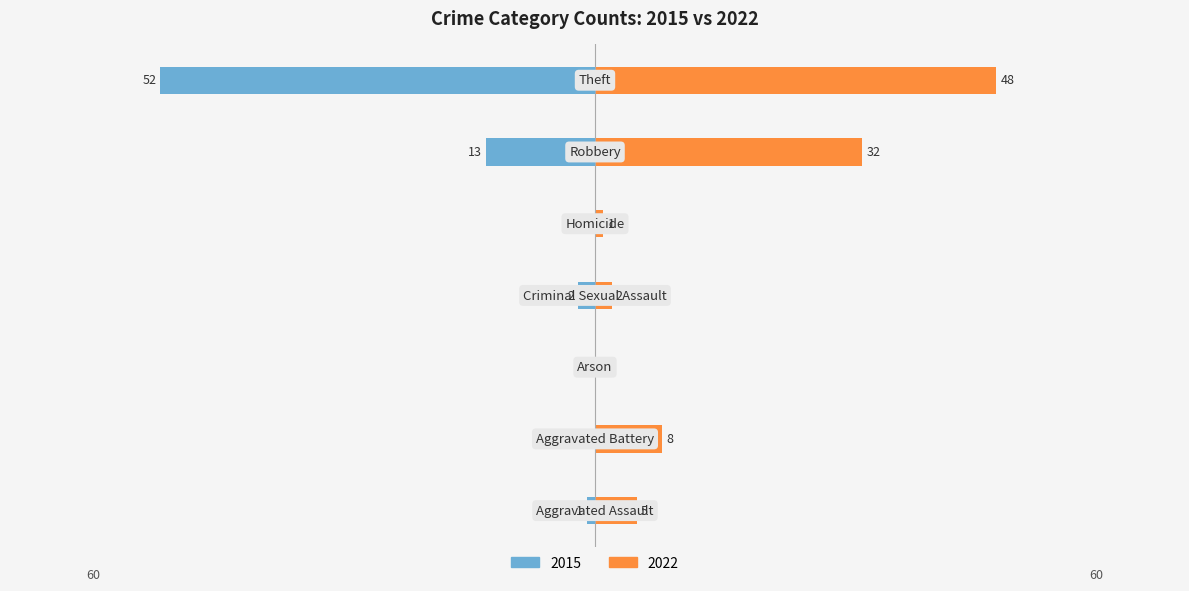

Count the number of data series in this chart.

2